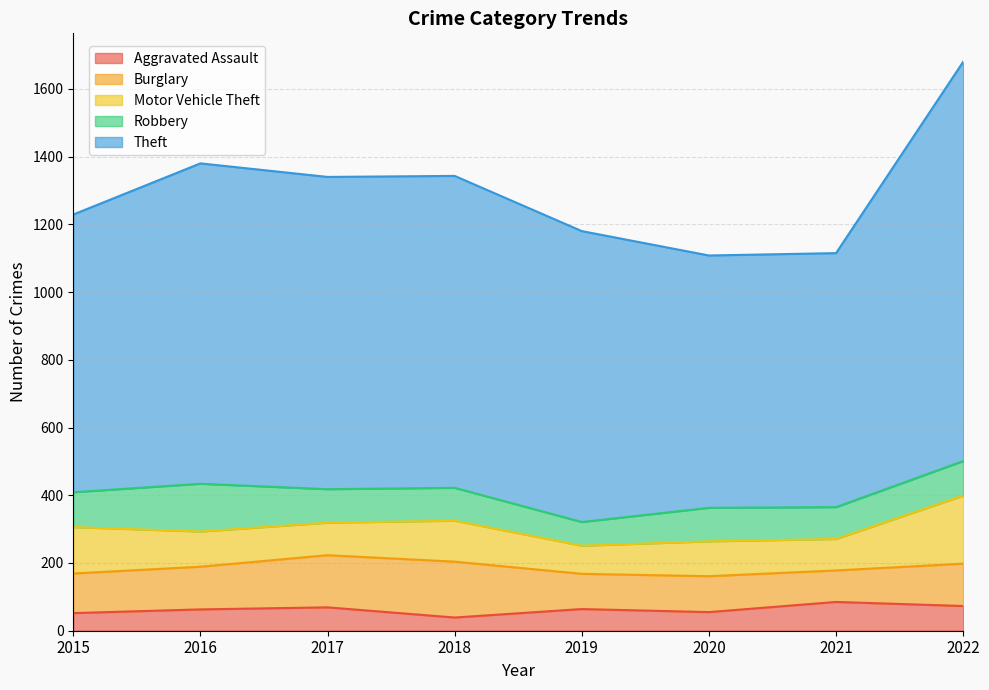

Reading left to right, transcribe all the data shown in this chart.

Aggravated Assault: 2015=52	2016=63	2017=69	2018=39	2019=64	2020=55	2021=85	2022=73
Burglary: 2015=117	2016=126	2017=154	2018=165	2019=104	2020=106	2021=93	2022=125
Motor Vehicle Theft: 2015=137	2016=104	2017=96	2018=121	2019=83	2020=103	2021=93	2022=201
Robbery: 2015=103	2016=141	2017=99	2018=97	2019=70	2020=99	2021=94	2022=102
Theft: 2015=820	2016=946	2017=922	2018=921	2019=859	2020=745	2021=750	2022=1179